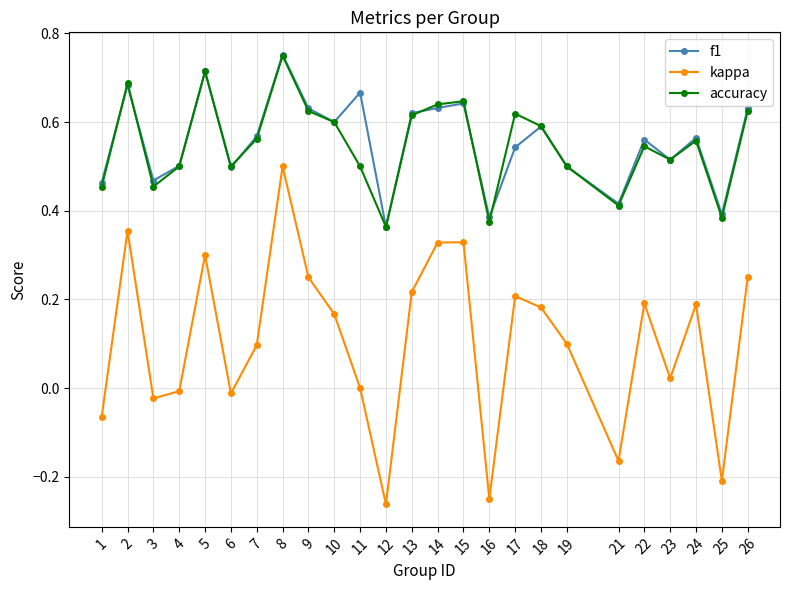

Between 1 and 16, which series saw the biggest shift?

kappa